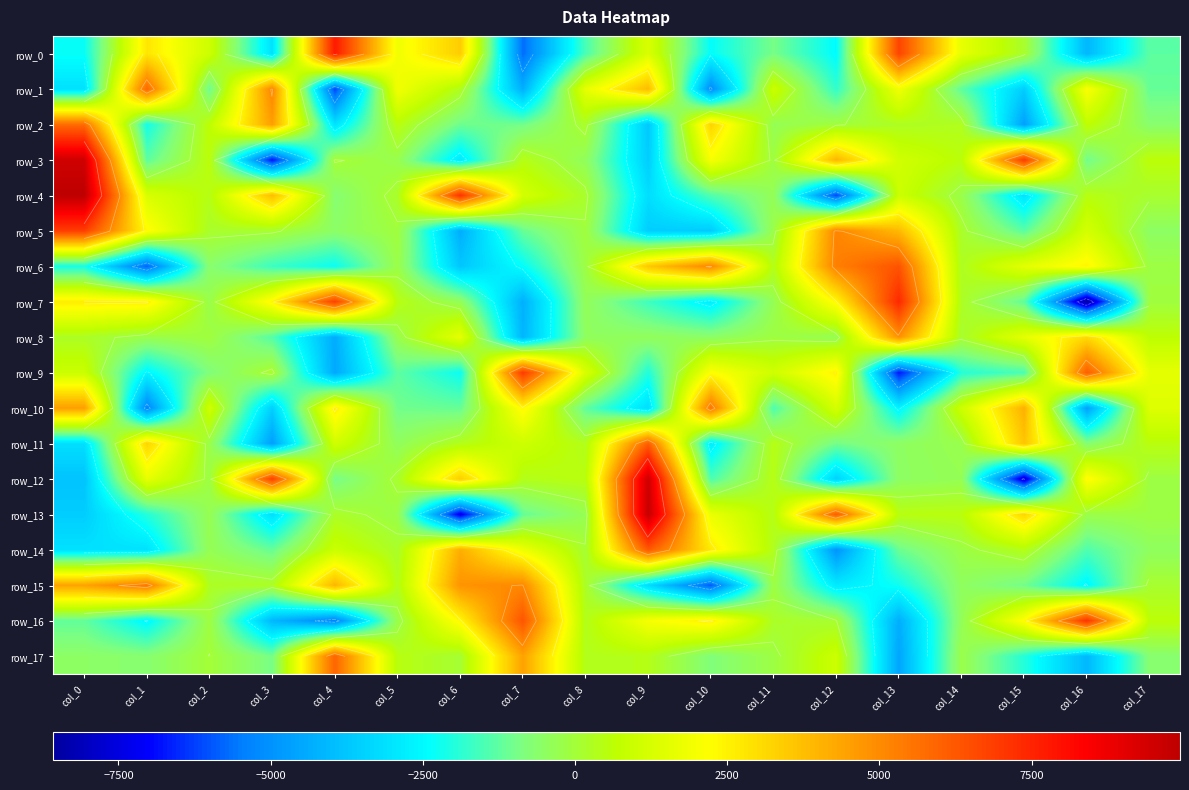

What is the total value across all series at col_16?

-1771.7